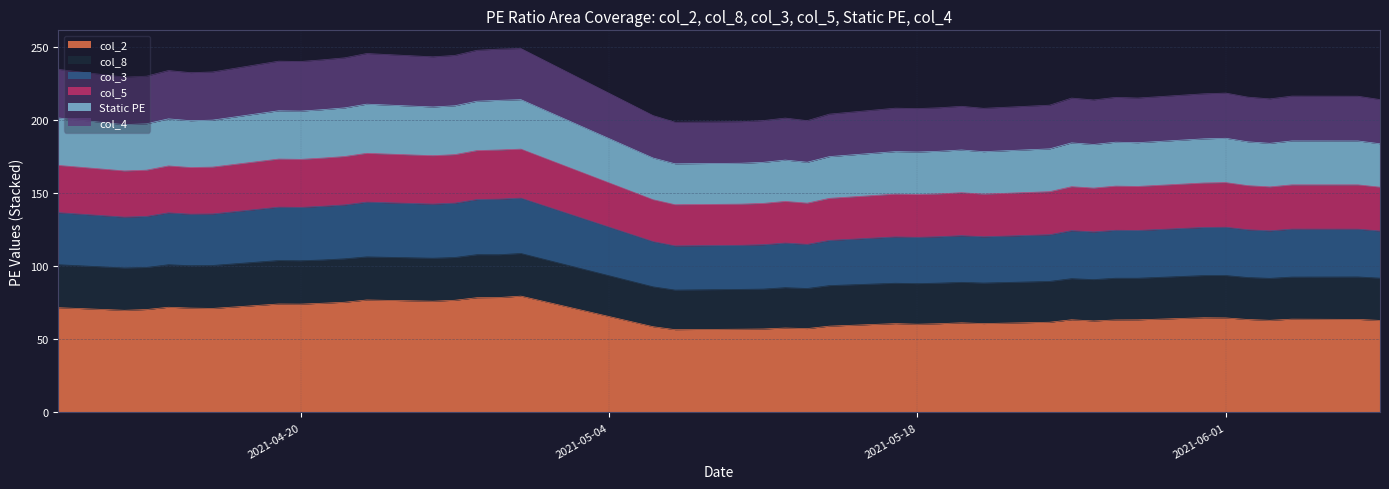

At how many categories does at least one series exceed 87?

40